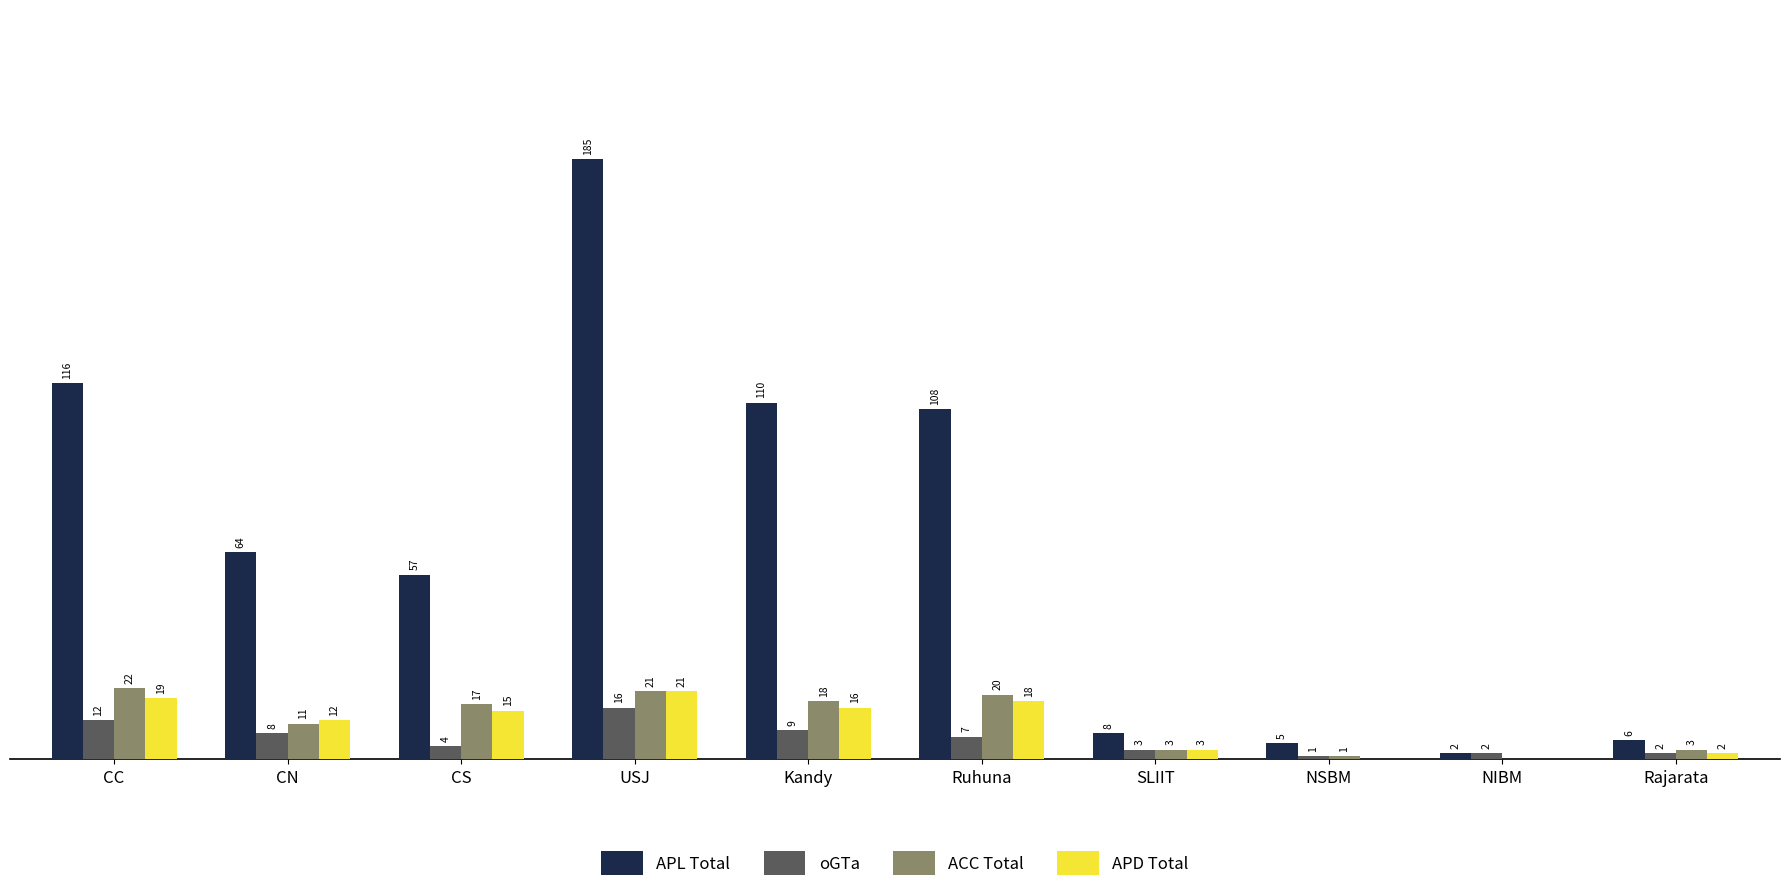

What are all the series names shown in the legend?

APL Total, oGTa, ACC Total, APD Total